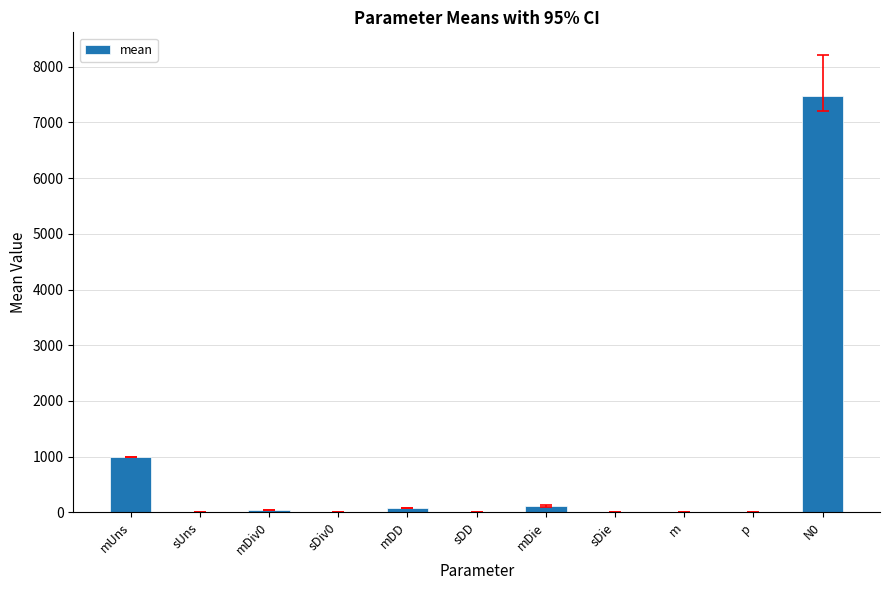

At which label is the value closest to 3740?

mUns